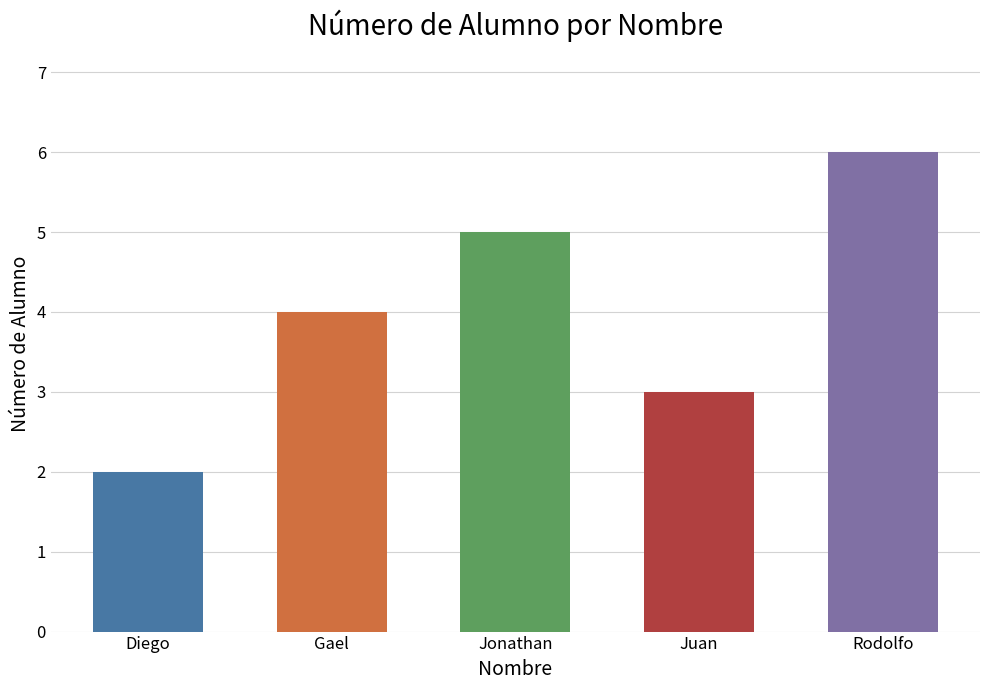

True or false: the data shows 6 at Gael.

False